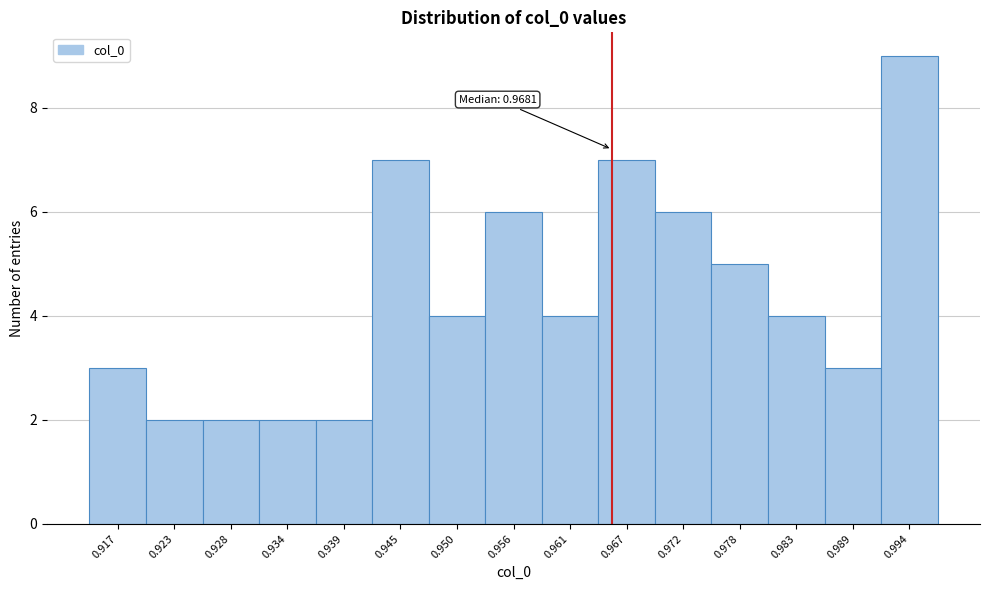

Reading left to right, transcribe all the data shown in this chart.

0.917=3	0.923=2	0.928=2	0.934=2	0.939=2	0.945=7	0.950=4	0.956=6	0.961=4	0.967=7	0.972=6	0.978=5	0.983=4	0.989=3	0.994=9